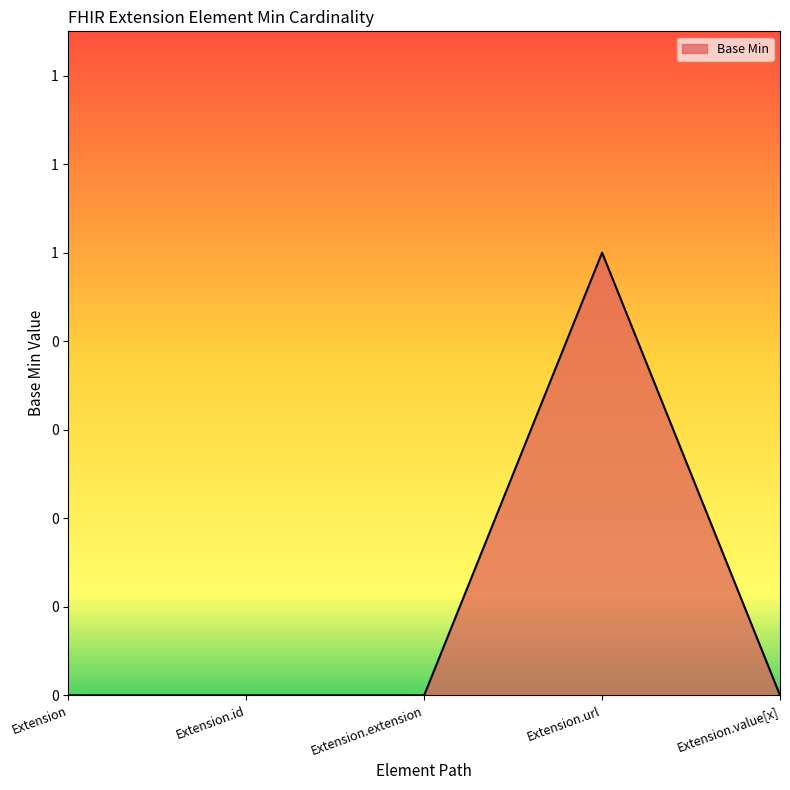

Does the chart display data point markers on the line(s)?

No